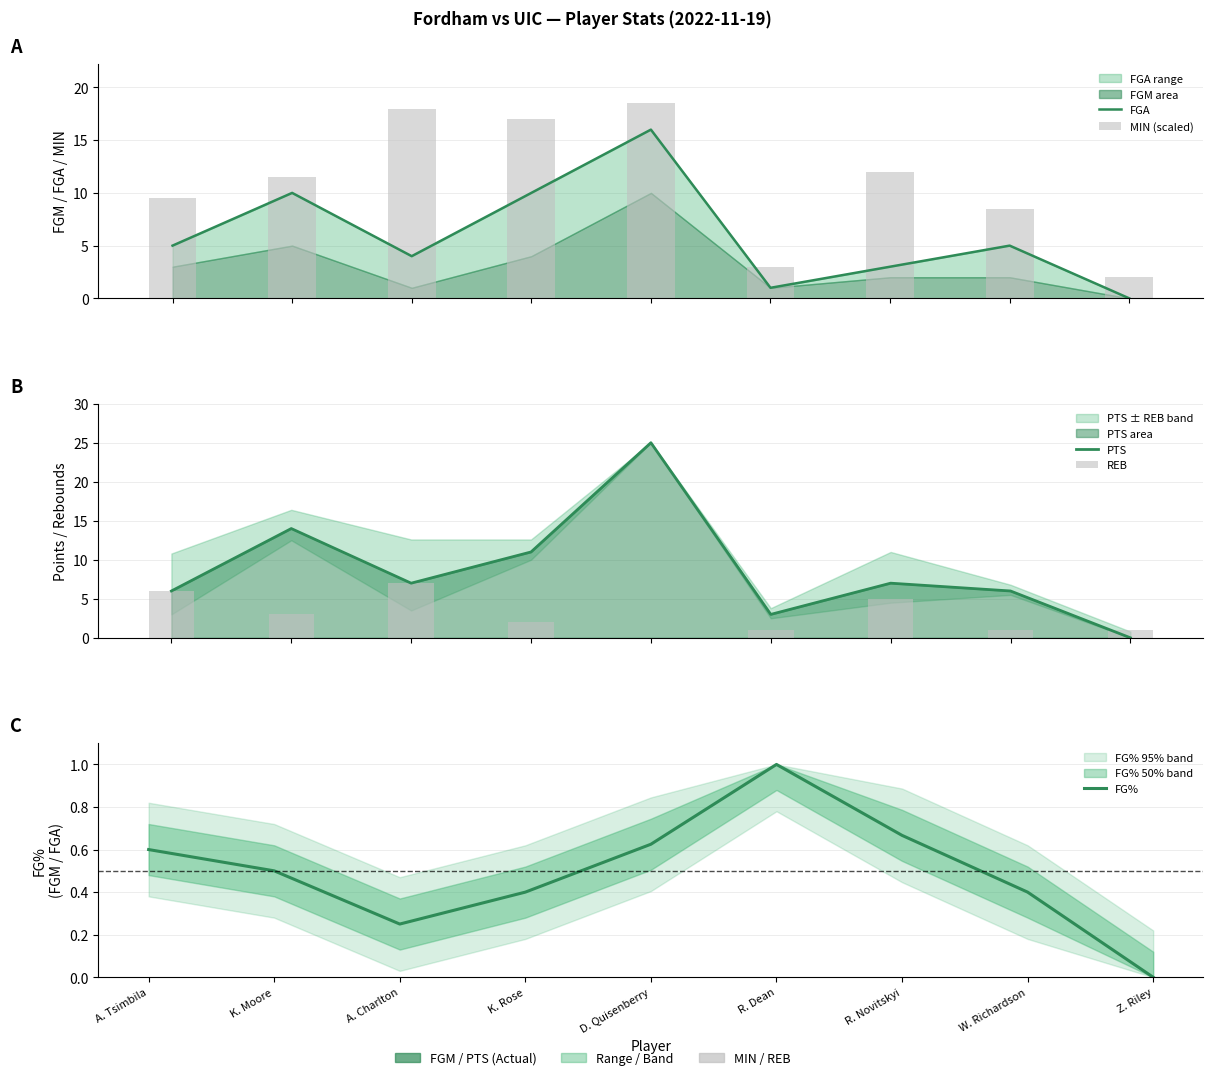

What value does the REB series have at Z. Riley?

1.0